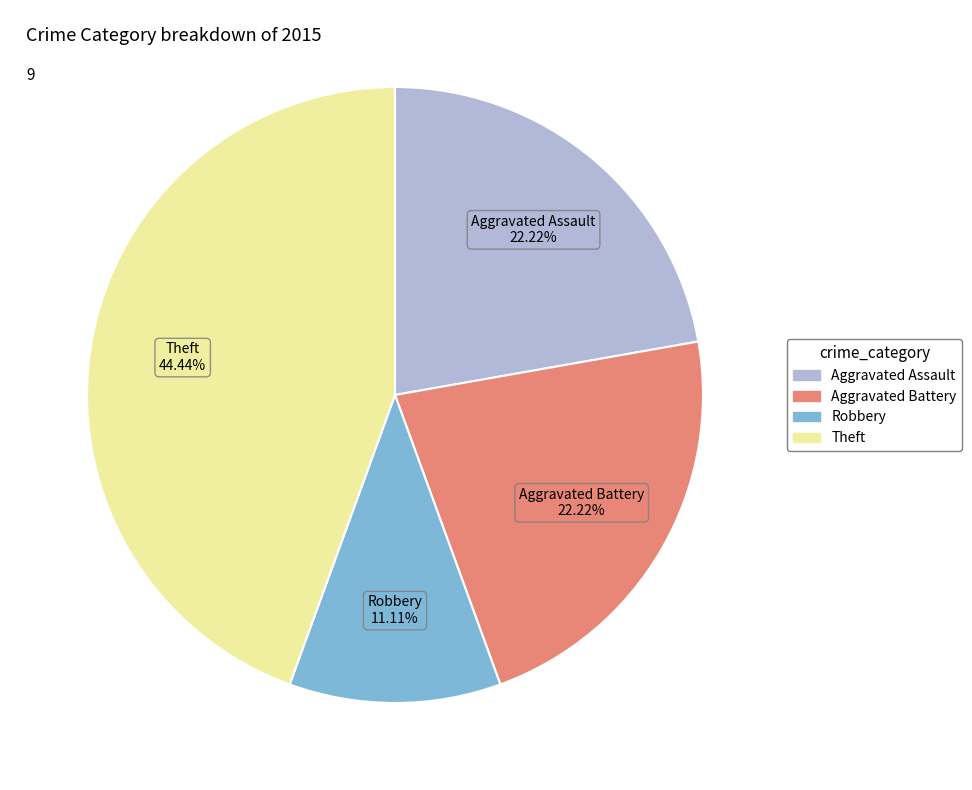

Does any single category account for the majority?

No